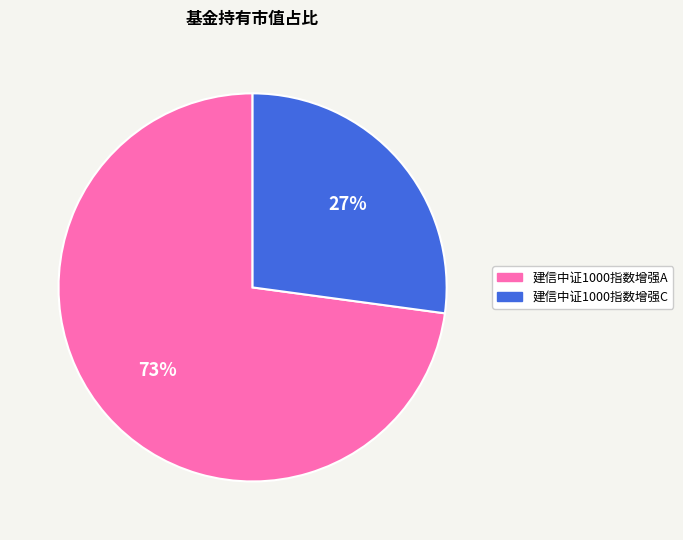

What percentage is the 建信中证1000指数增强C slice, to the nearest percent?

27%